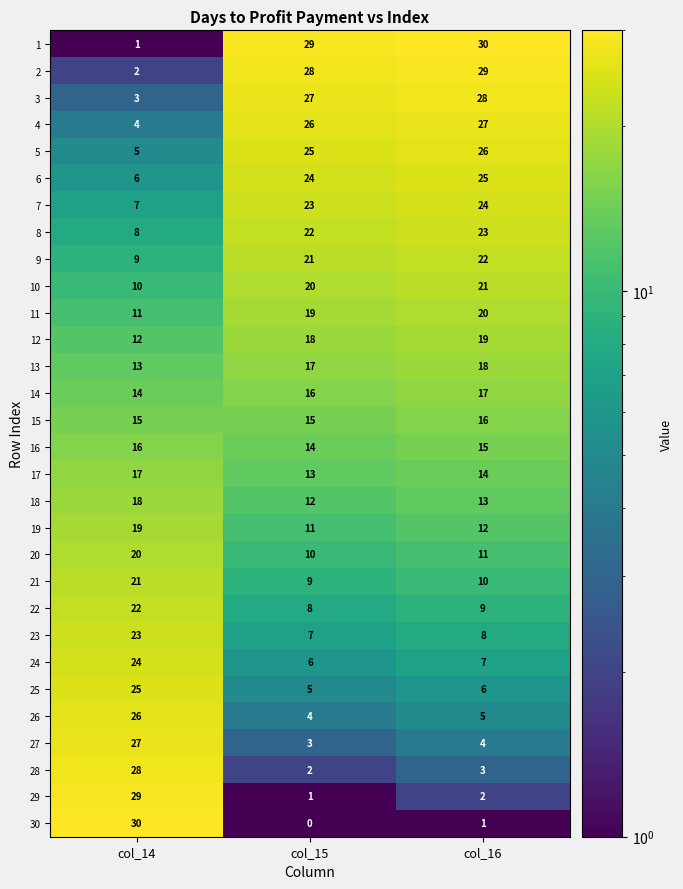

At col_14, list the series in order from smallest to largest.

1, 2, 3, 4, 5, 6, 7, 8, 9, 10, 11, 12, 13, 14, 15, 16, 17, 18, 19, 20, 21, 22, 23, 24, 25, 26, 27, 28, 29, 30